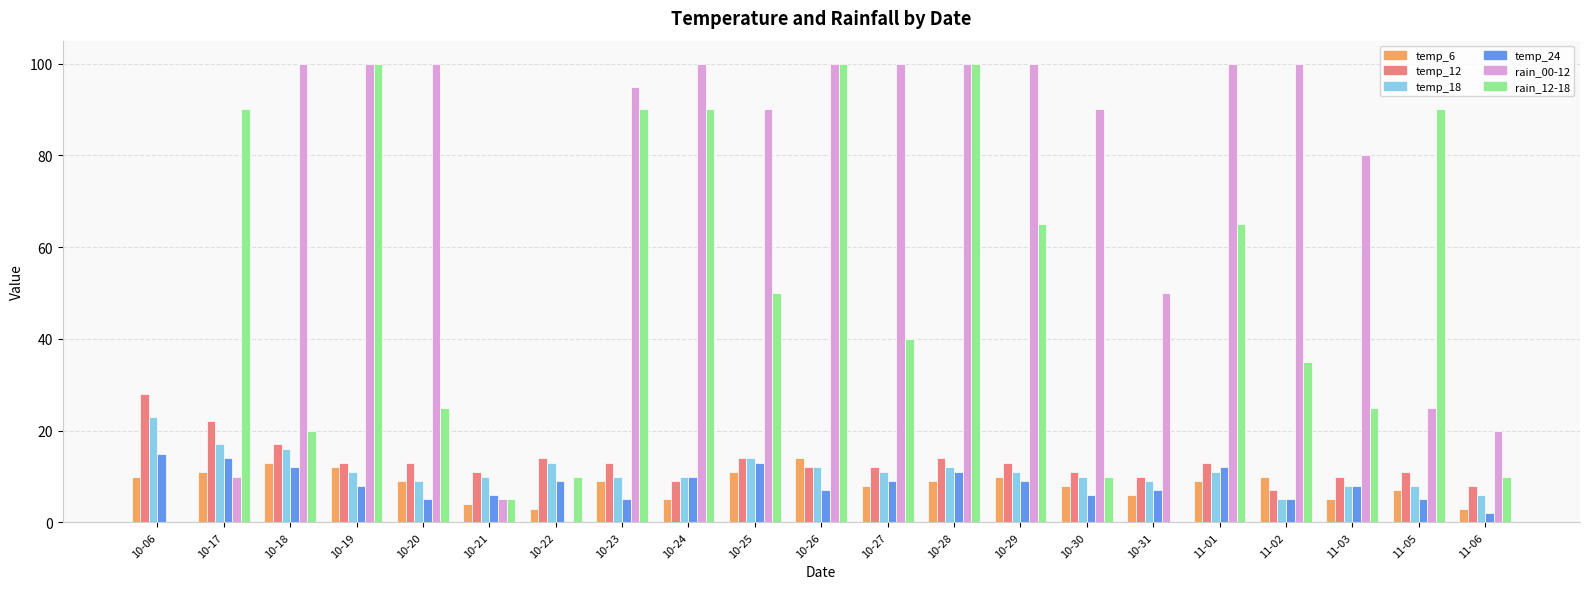

Is the value of temp_24 at 11-03 greater than the value of rain_12-18 at 11-03?

No